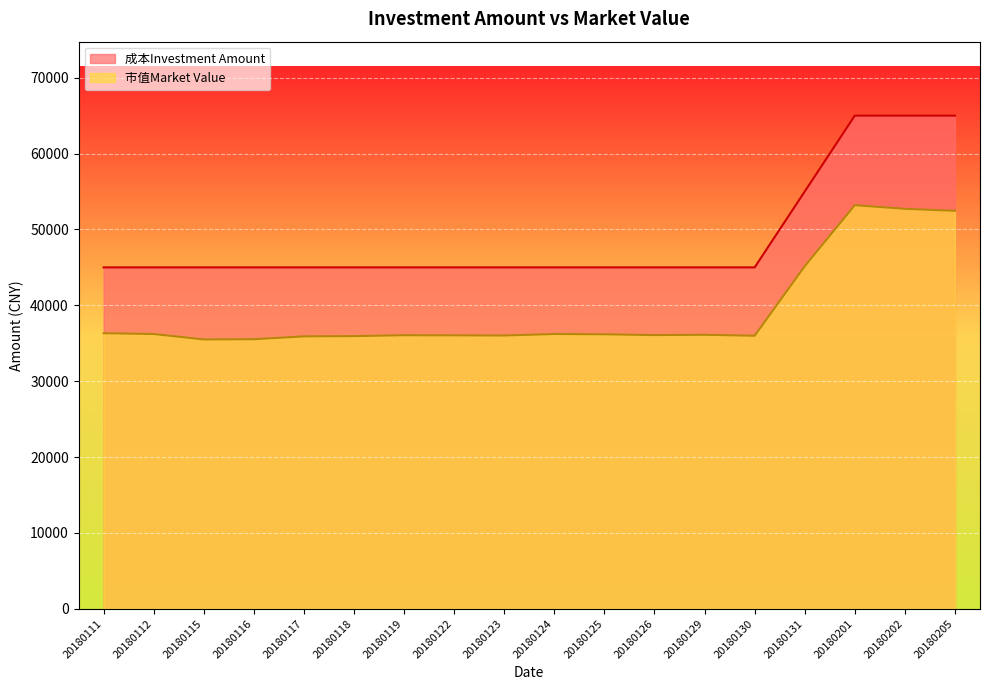

At which category is the sum across all series the highest?

20180201